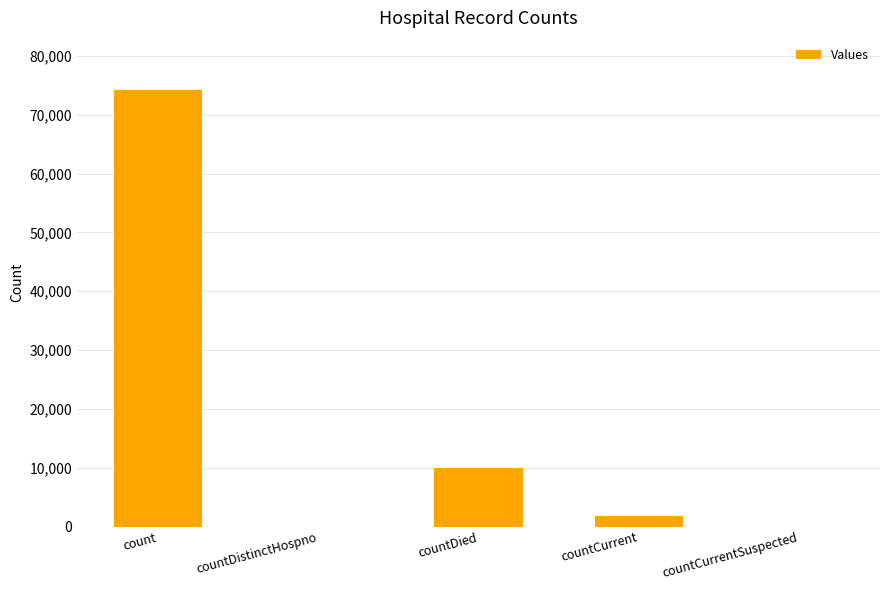

What is the difference between the values at count and countDistinctHospno?

74171